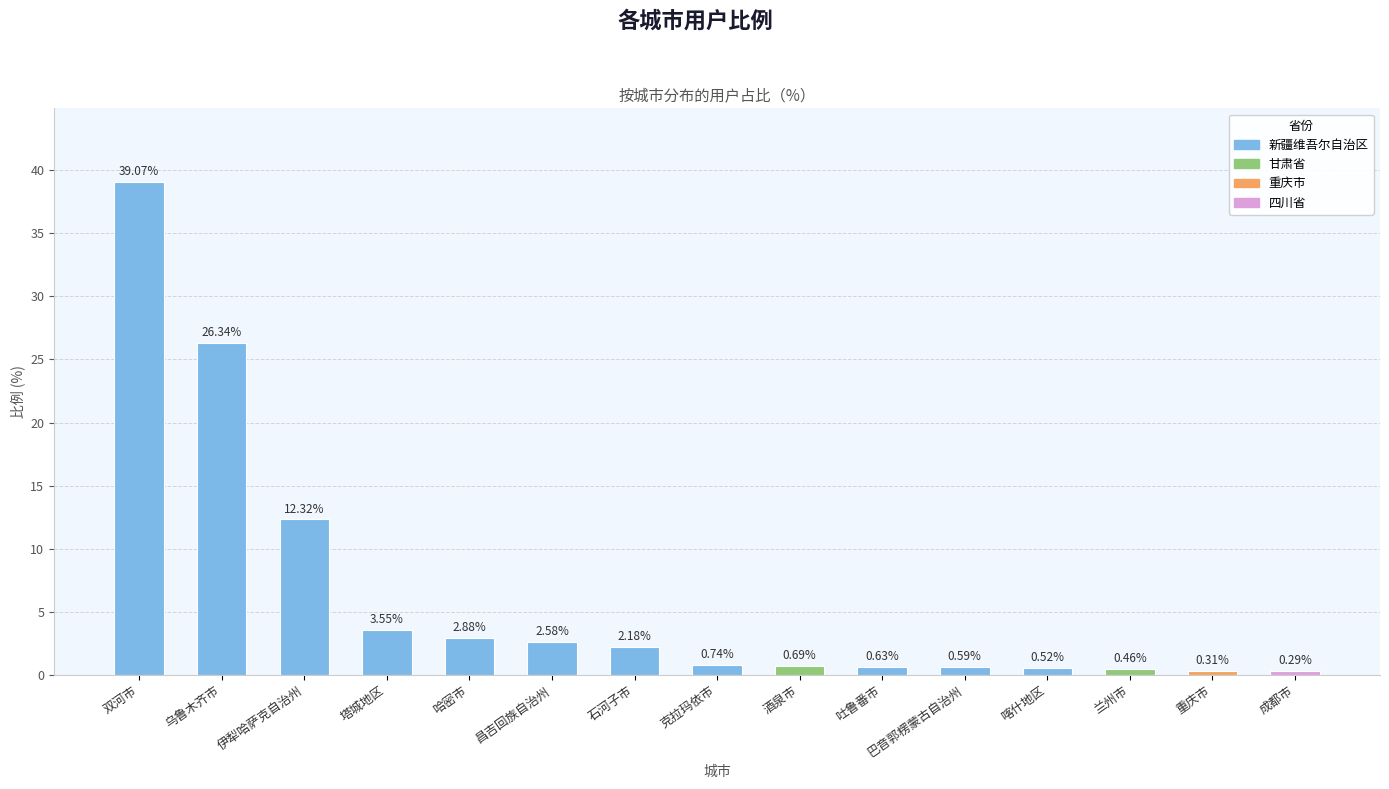

What is the average value?

6.2